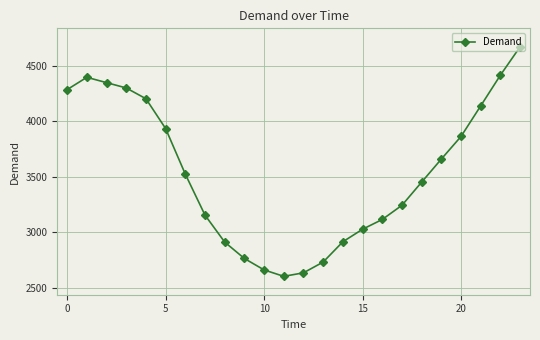

What is the average value?

3540